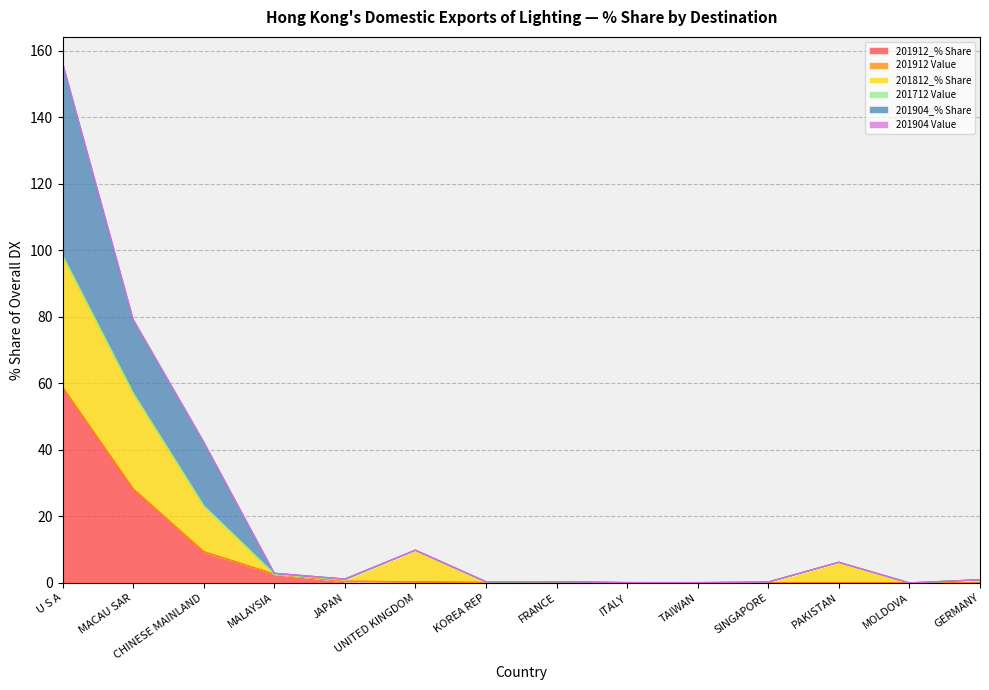

At which category is the sum across all series the highest?

U S A